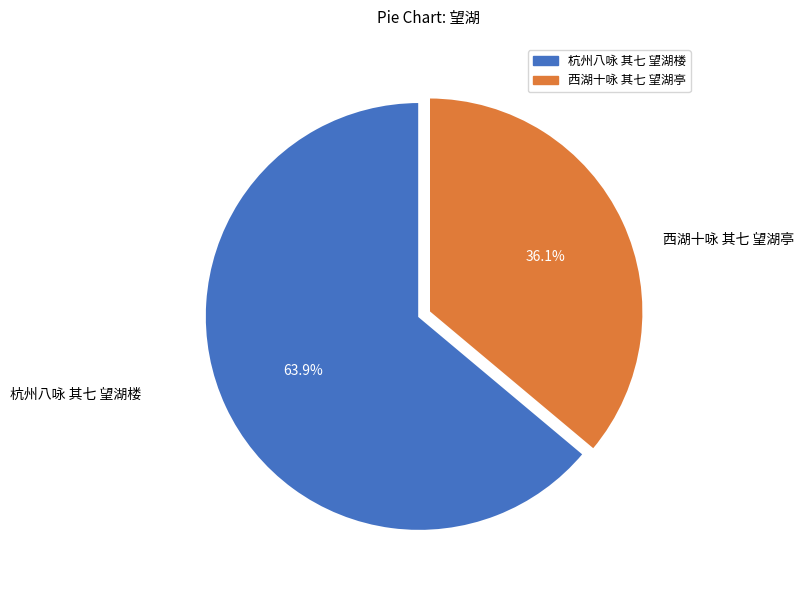

True or false: 杭州八咏 其七 望湖楼 accounts for 64% of the total.

True